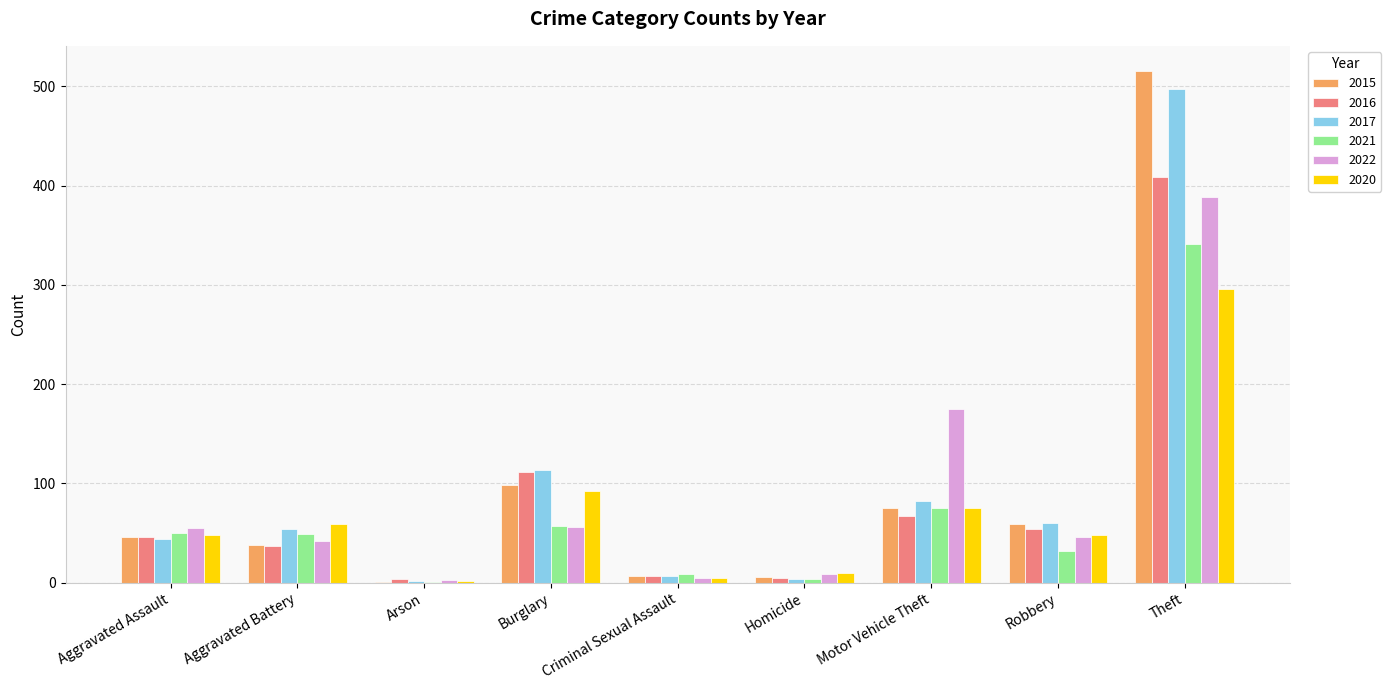

Where is 2020 nearest to the value 149?

Burglary